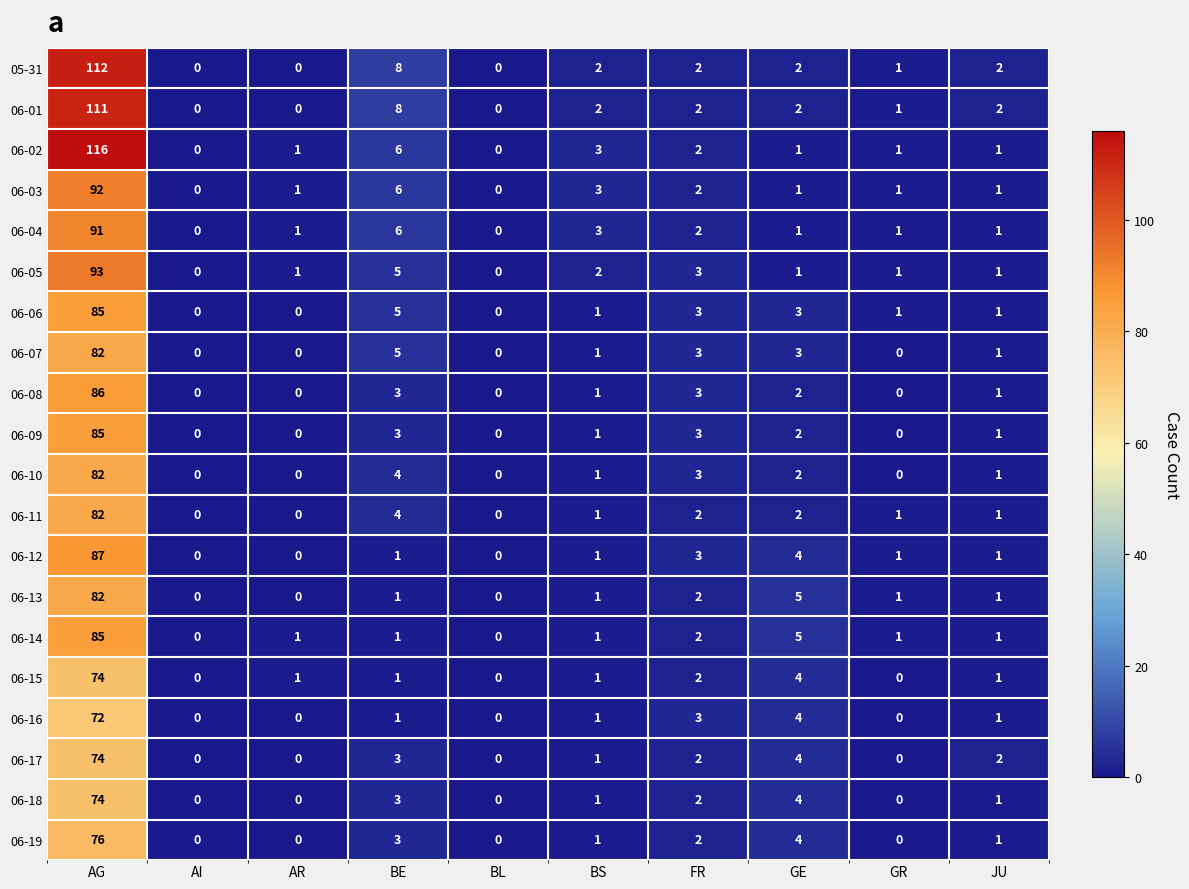

What is the difference between the second highest and second lowest values in the 06-03 series?

6